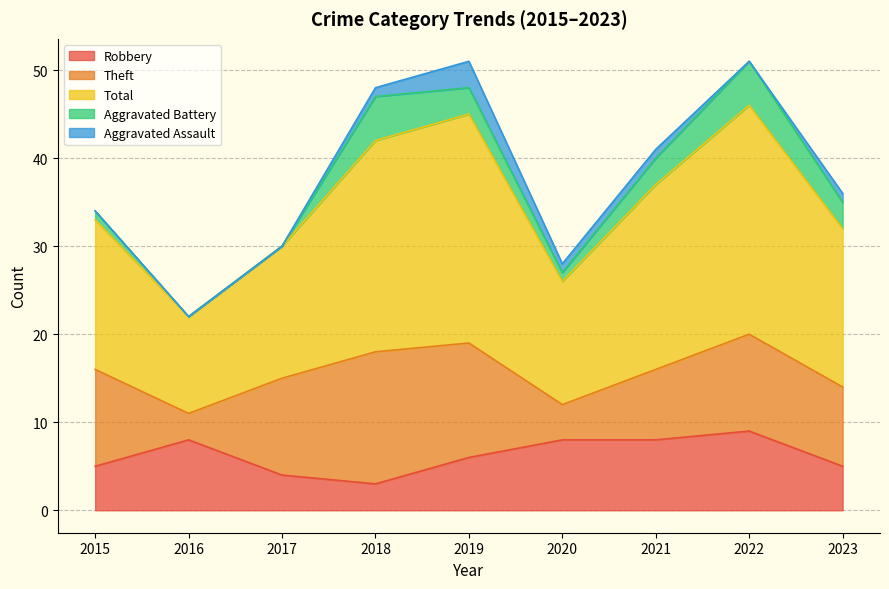

True or false: Total and Robbery intersect in this chart.

False